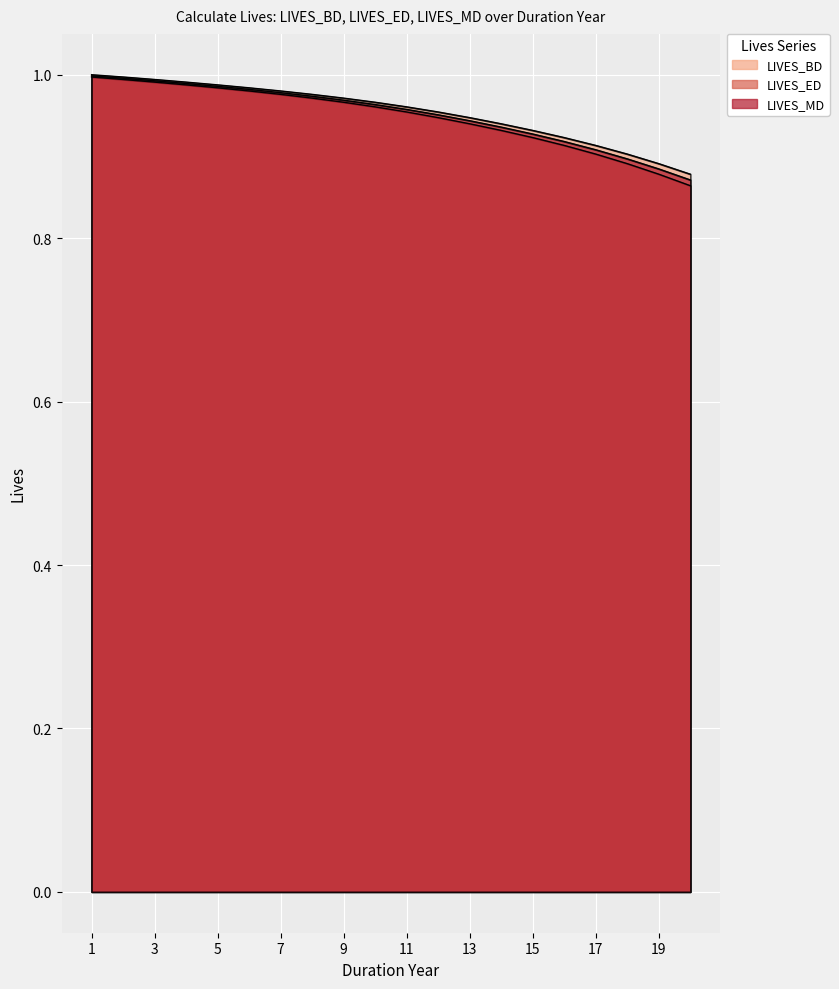

Reading left to right, what are all the values shown in this chart?

LIVES_BD: 1.0	1.0	1.0	1.0	1.0	1.0	1.0	1.0	1.0	1.0	1.0	1.0	0.9	0.9	0.9	0.9	0.9	0.9	0.9	0.9
LIVES_ED: 1.0	1.0	1.0	1.0	1.0	1.0	1.0	1.0	1.0	1.0	1.0	0.9	0.9	0.9	0.9	0.9	0.9	0.9	0.9	0.9
LIVES_MD: 1.0	1.0	1.0	1.0	1.0	1.0	1.0	1.0	1.0	1.0	1.0	1.0	0.9	0.9	0.9	0.9	0.9	0.9	0.9	0.9